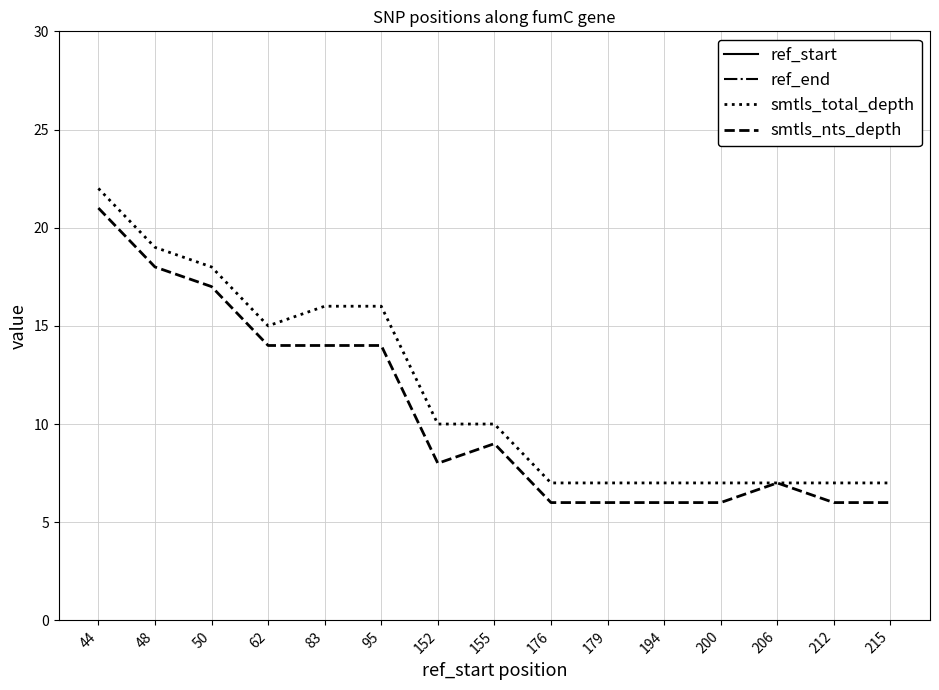

How many lines are shown in the chart?

4